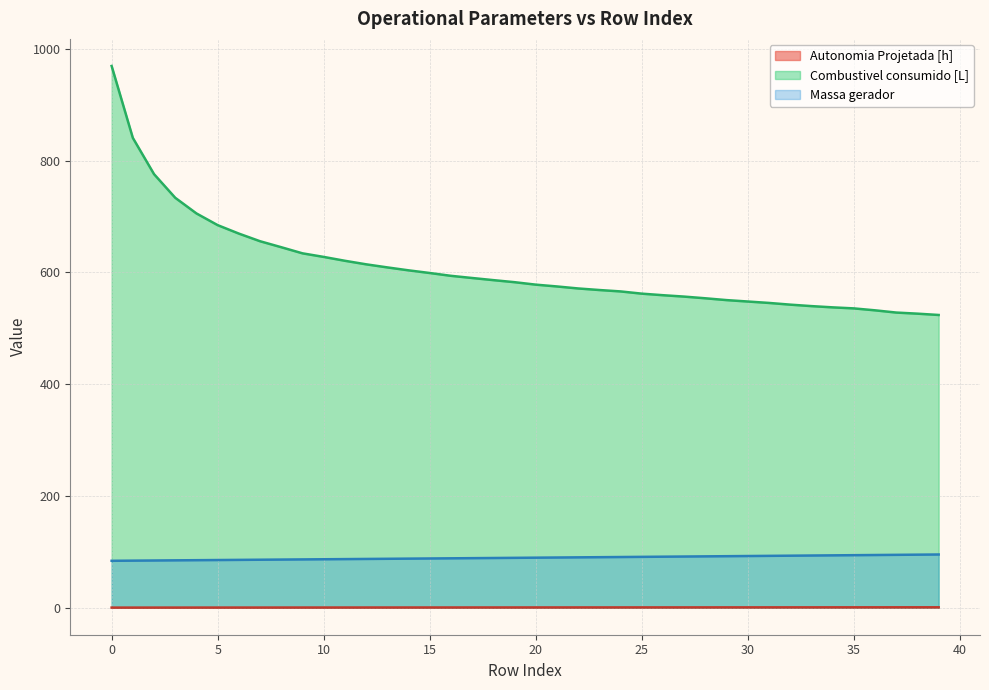

True or false: Massa gerador has a value of 134.1 at 18.

False